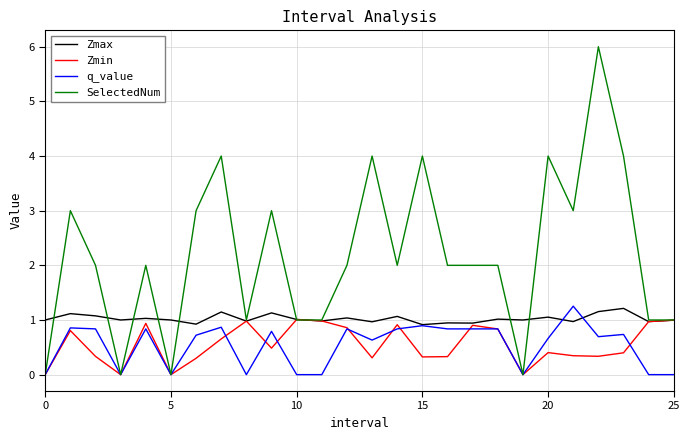

Which series has the widest spread of values?

SelectedNum